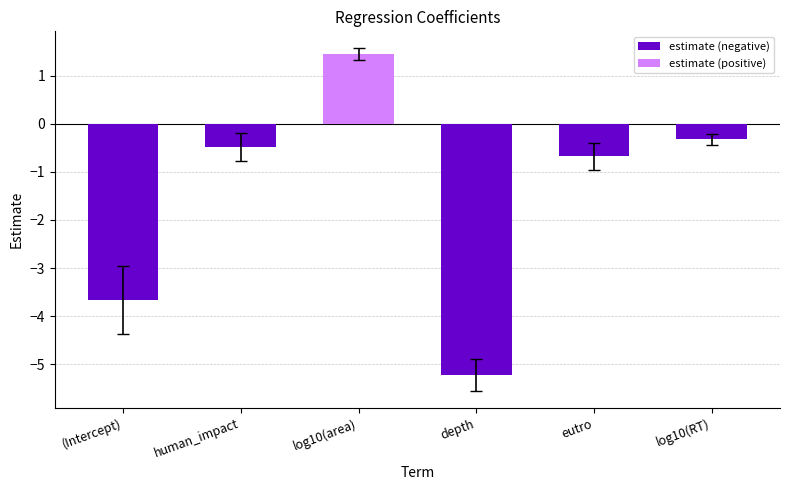

What is the label of the 5th bar from the right?

human_impact